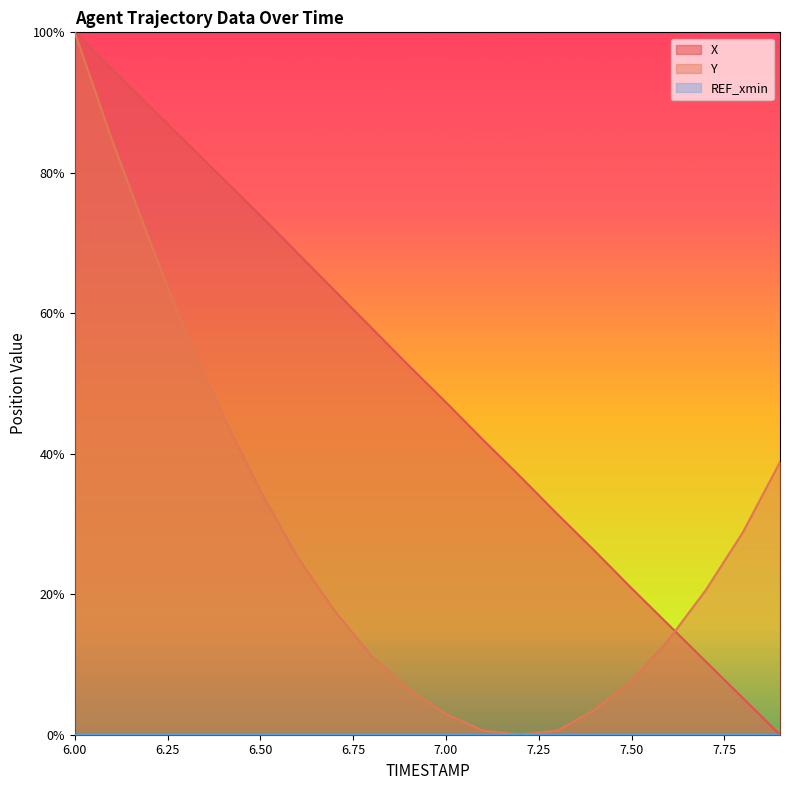

Is it true that X equals 89.6 at 6.2?

True